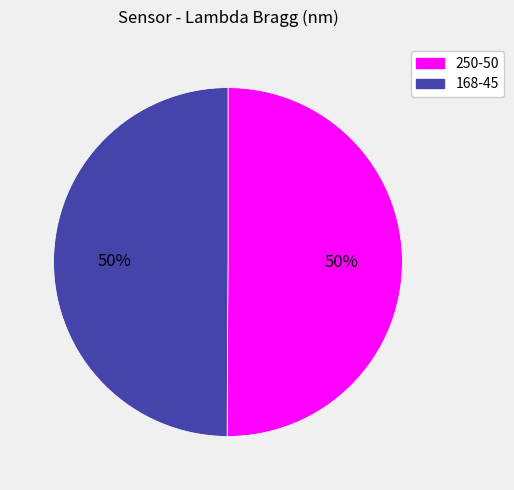

True or false: 250-50 accounts for 50% of the total.

True